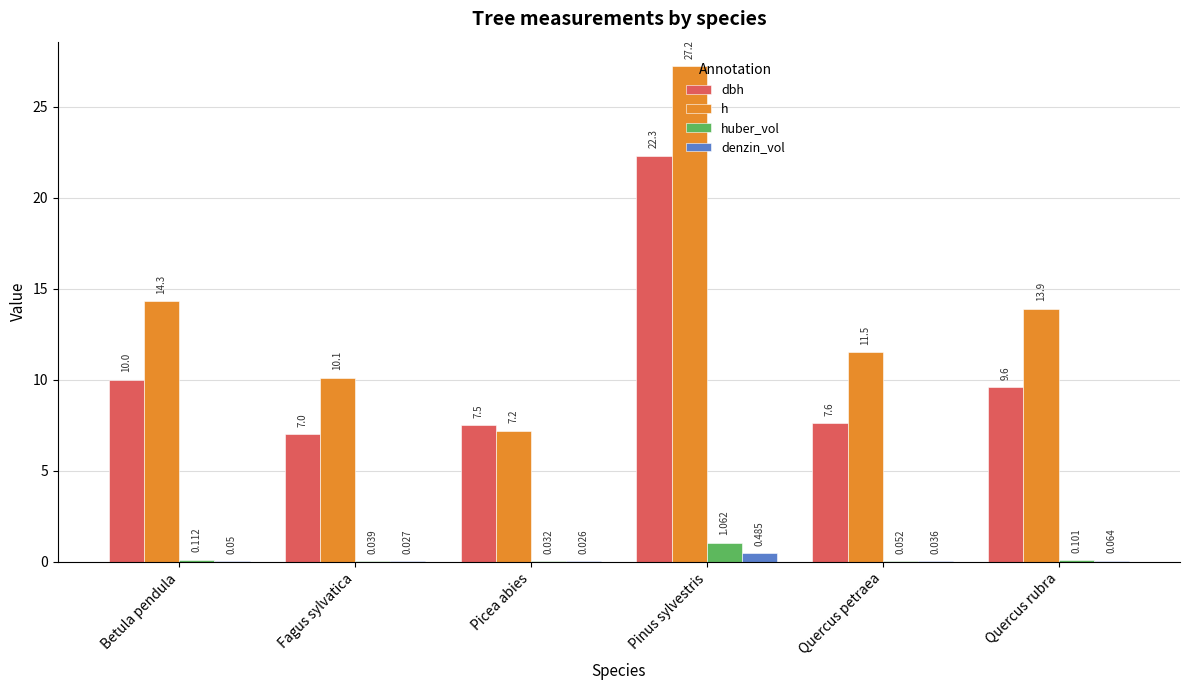

Is the value of h at Quercus rubra greater than the value of denzin_vol at Quercus rubra?

Yes